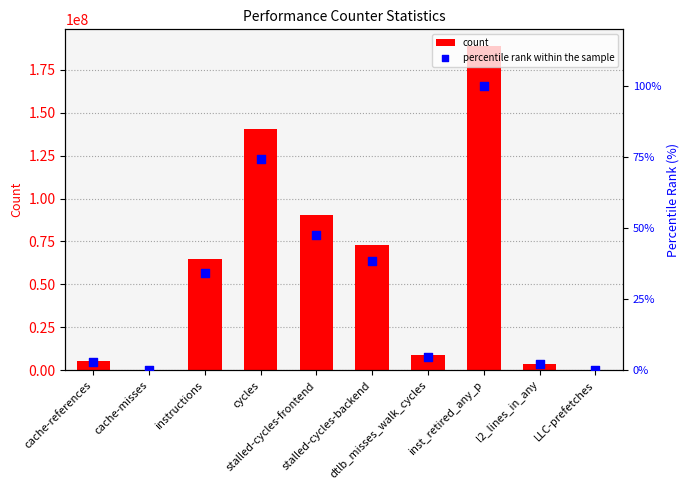

Which series has the largest total across all categories?

count